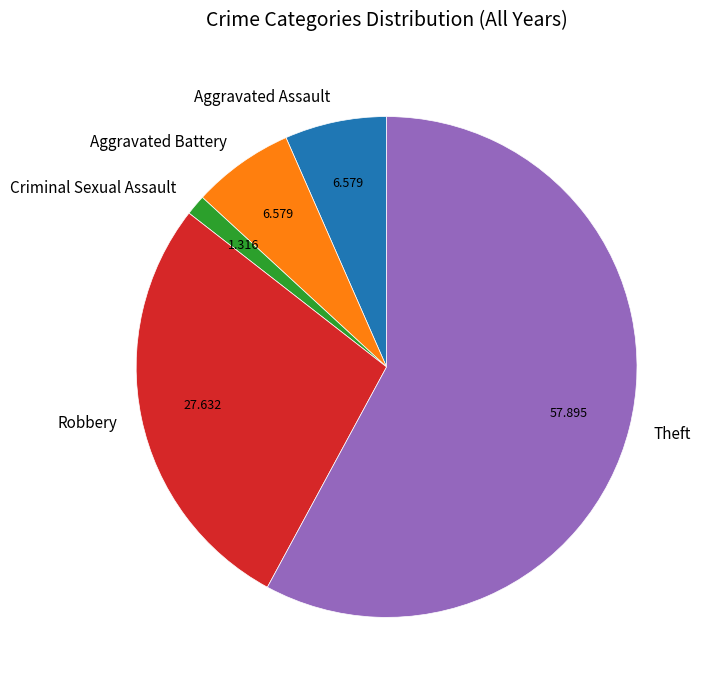

Is Aggravated Battery the majority of the pie?

No